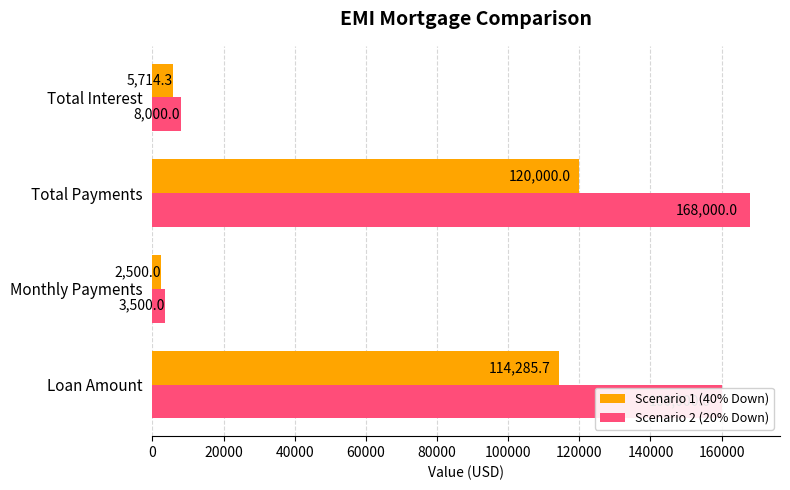

The Scenario 2 (20% Down) series shows 272333.5 at Total Payments. True or false?

False